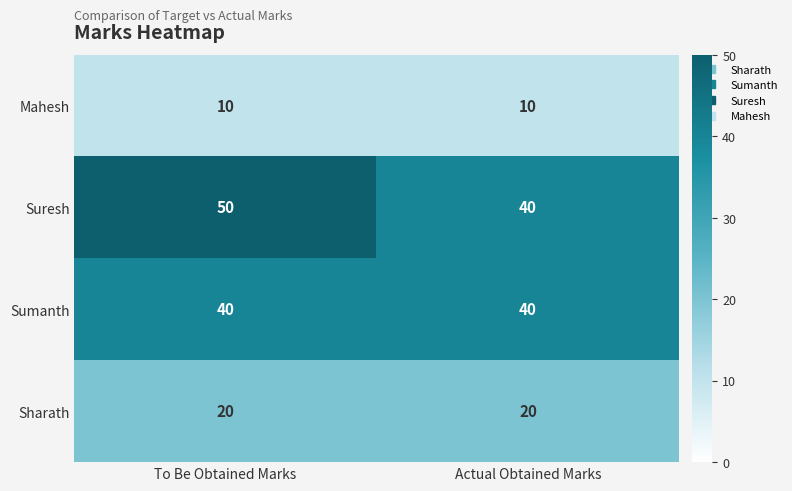

Which series has the largest range (max minus min)?

Suresh